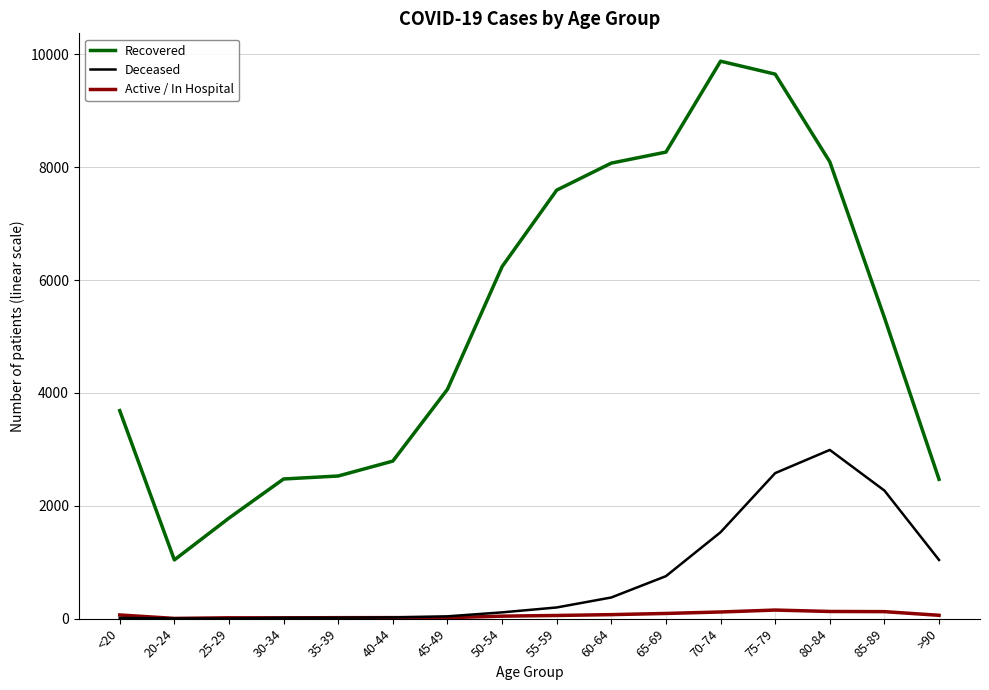

What is the maximum value for Deceased?

2990